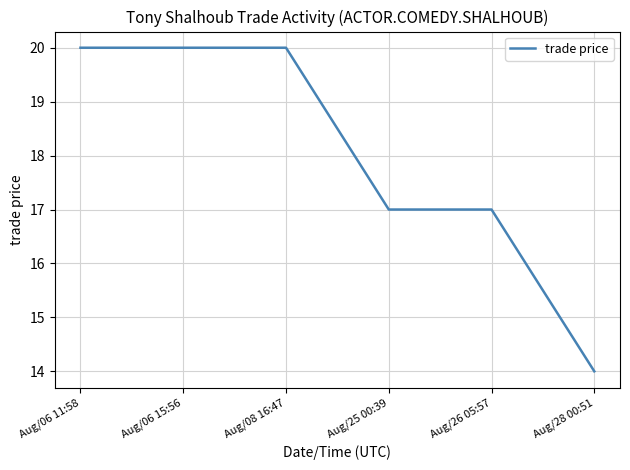

How many values are between 17 and 20?

5